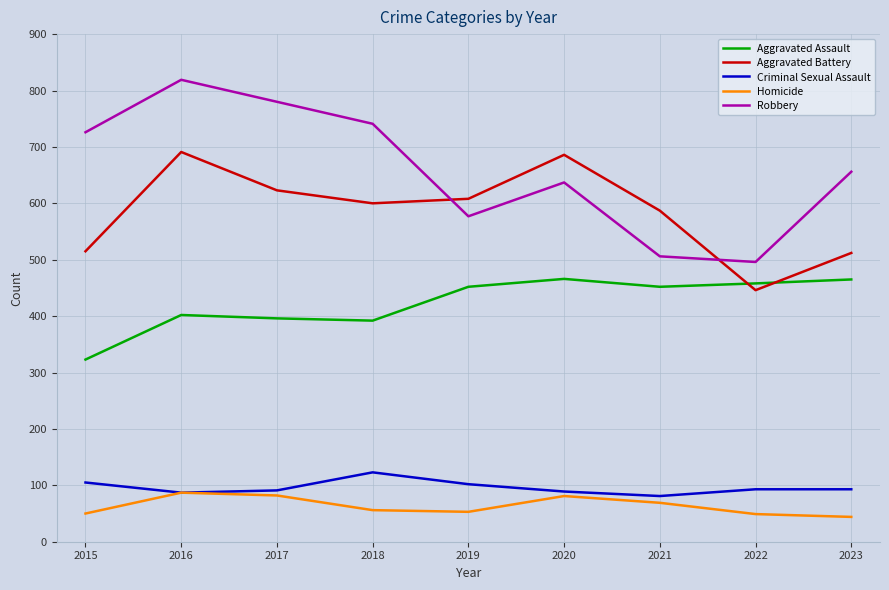

What is the difference between the maximum and minimum values in the Criminal Sexual Assault series?

42